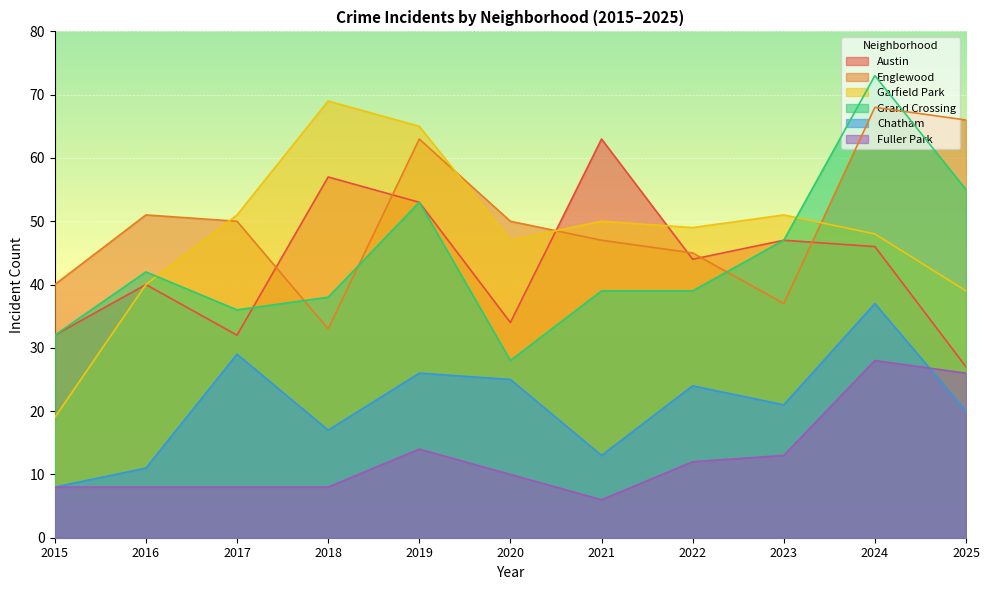

What are all the series names shown in the legend?

Austin, Englewood, Garfield Park, Grand Crossing, Chatham, Fuller Park